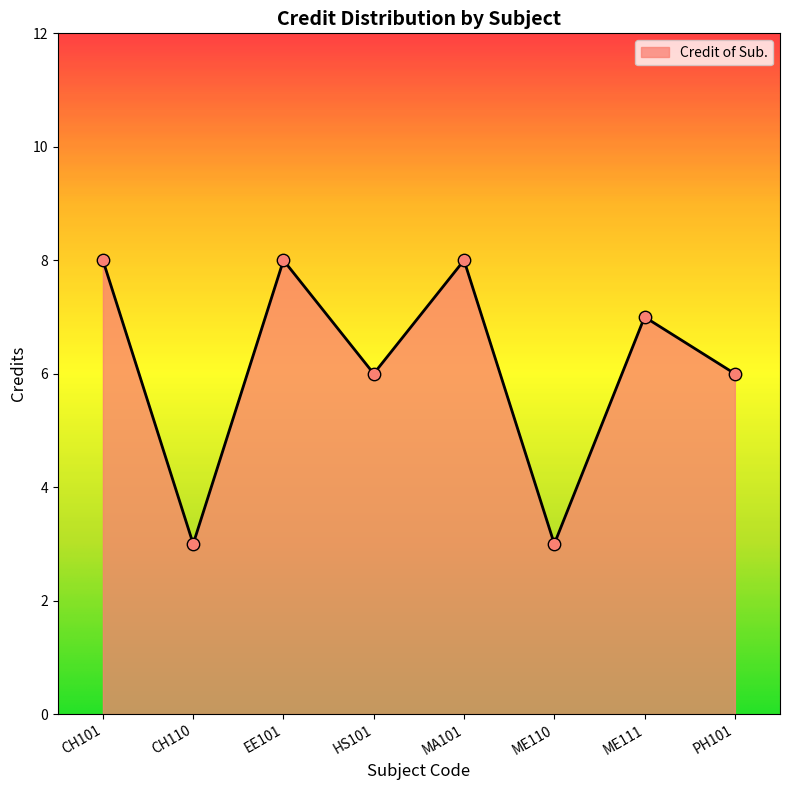

What is the change in value from CH101 to HS101?

-2